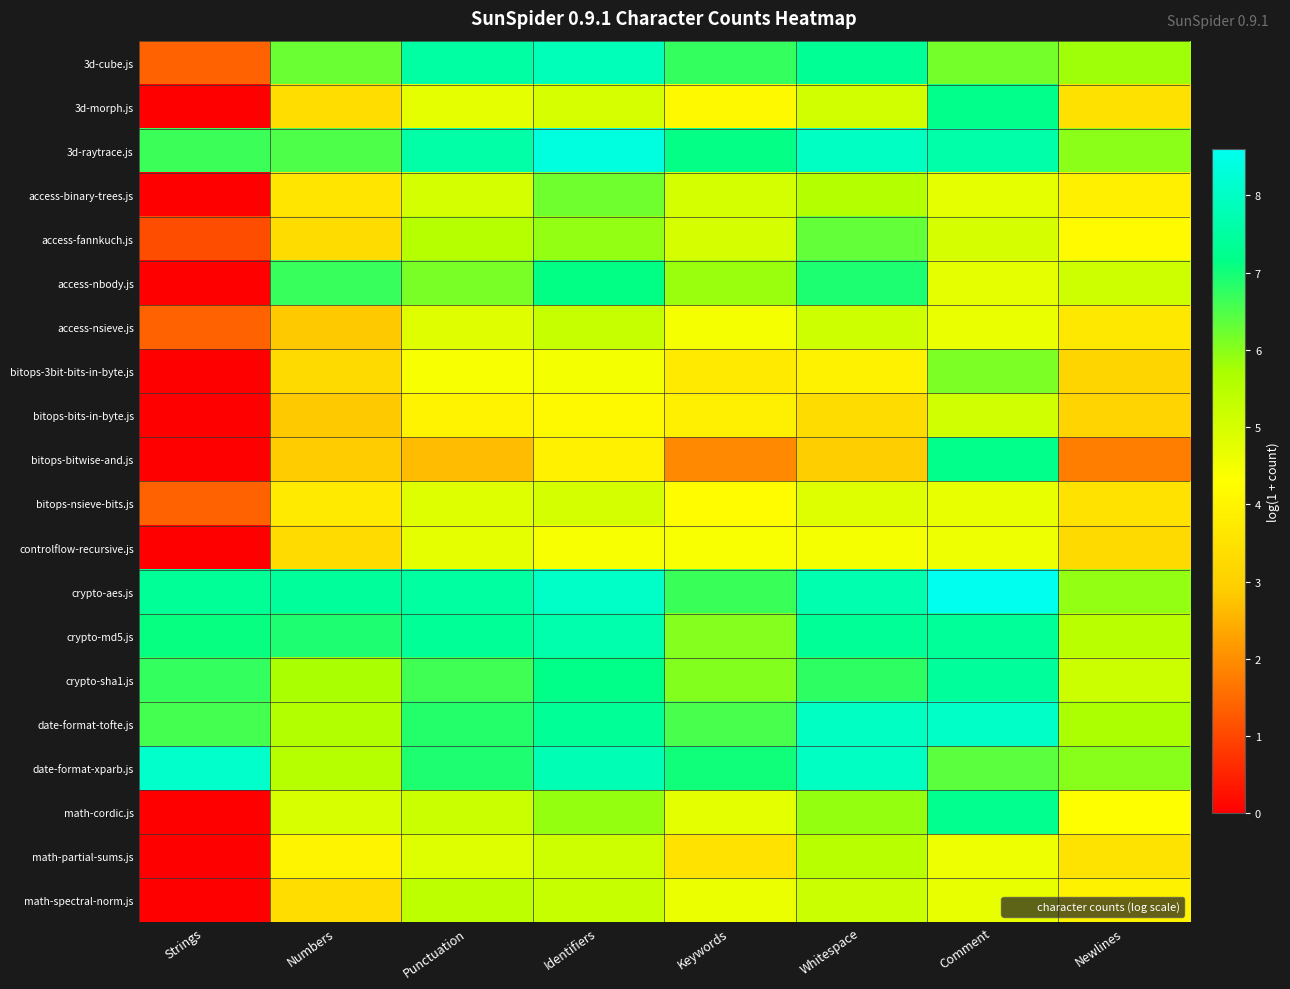

Rank the series by their maximum value, from lowest to highest.

controlflow-recursive.js, bitops-nsieve-bits.js, bitops-bits-in-byte.js, access-nsieve.js, math-spectral-norm.js, math-partial-sums.js, bitops-3bit-bits-in-byte.js, access-binary-trees.js, access-fannkuch.js, access-nbody.js, 3d-morph.js, bitops-bitwise-and.js, math-cordic.js, crypto-sha1.js, crypto-md5.js, 3d-cube.js, date-format-tofte.js, date-format-xparb.js, 3d-raytrace.js, crypto-aes.js